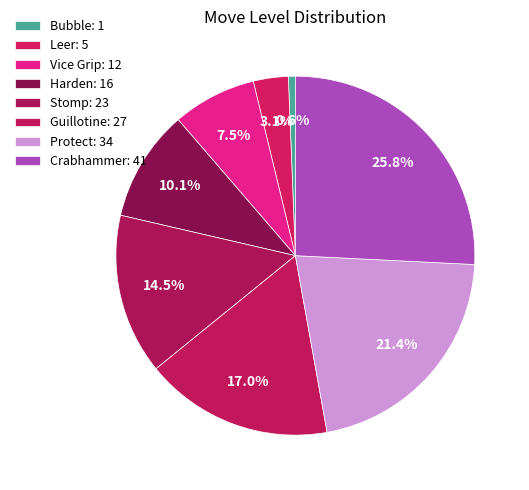

The Bubble slice represents 1% of the pie. True or false?

True